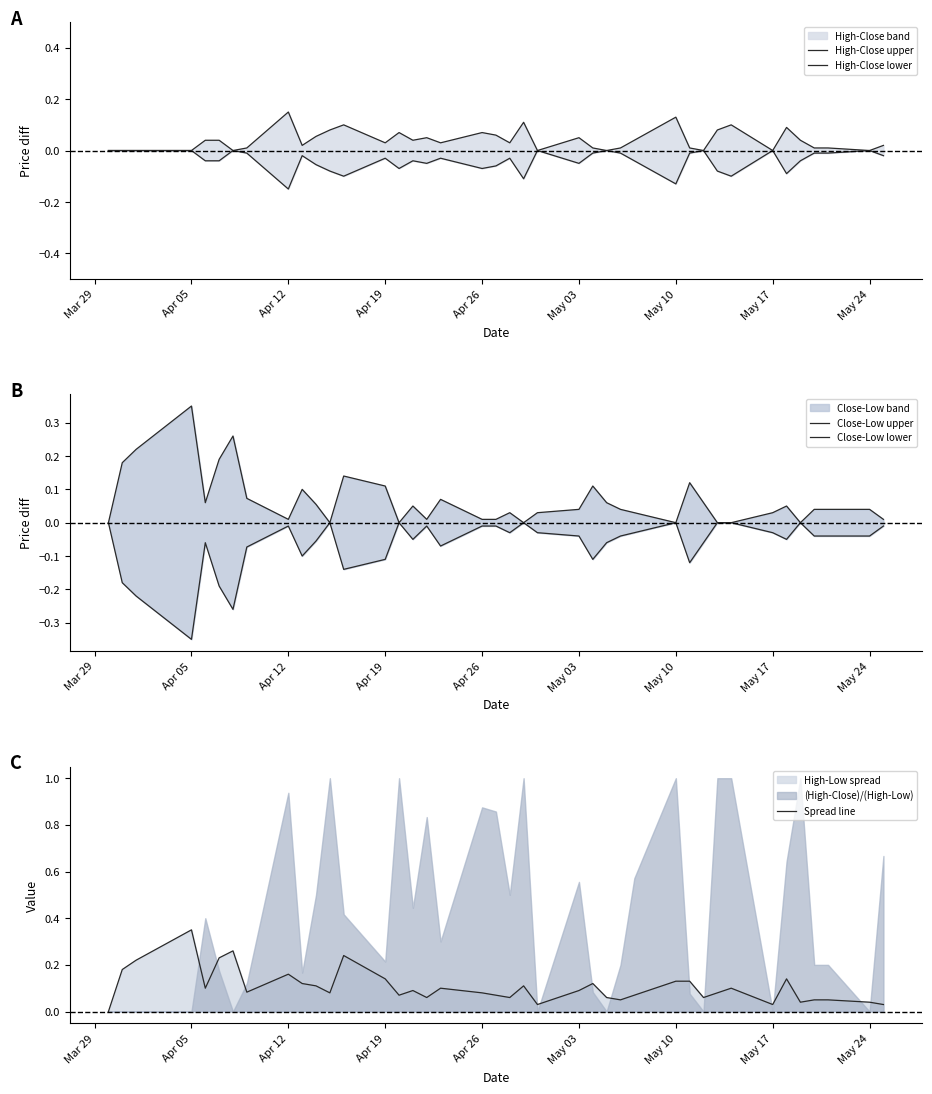

How many values in High-Close lower are below zero?

30